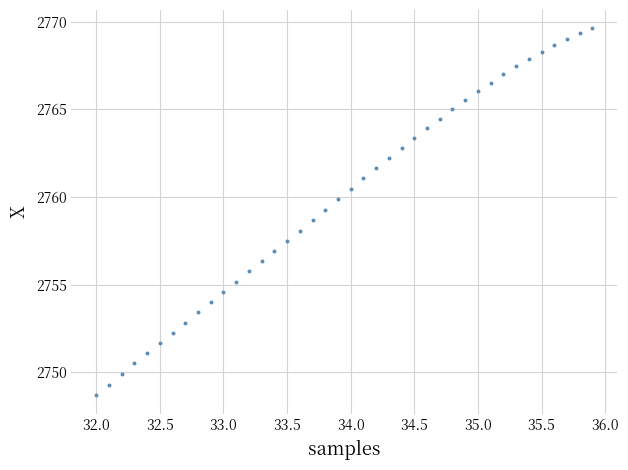

How many points are shown in the scatter plot?

40